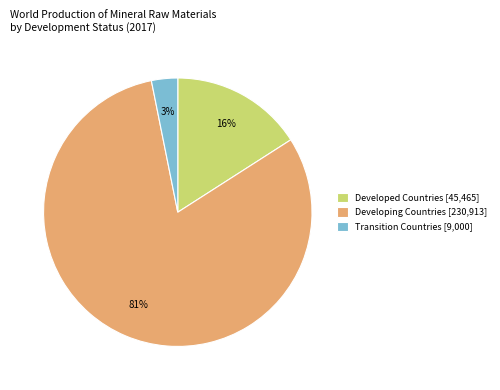

To the nearest percent, what is the difference between the largest and smallest slice percentages?

78%